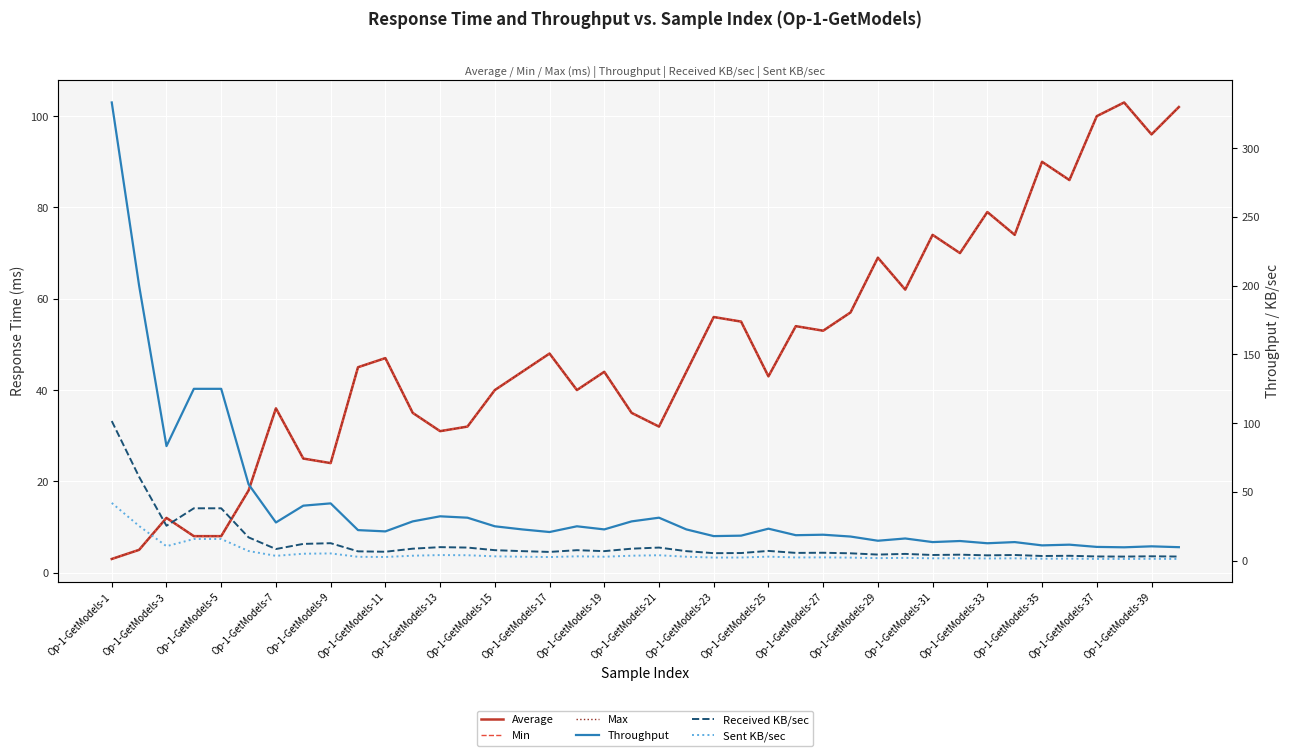

Which has a higher value, 28 or Op-1-GetModels-7?

28